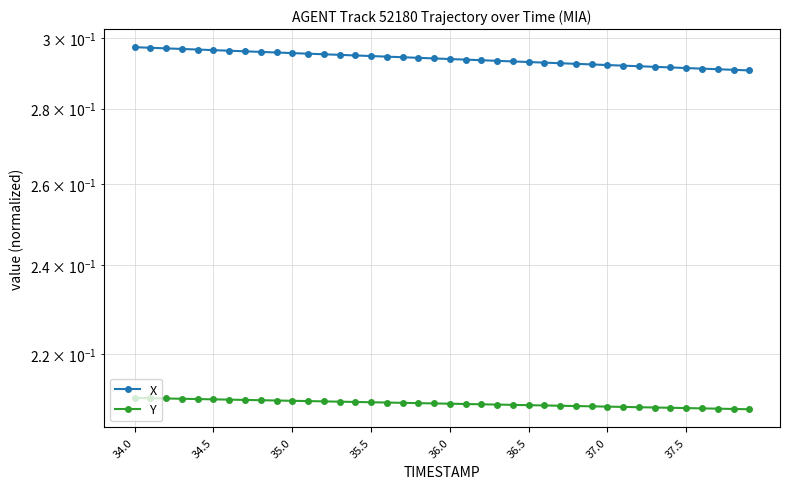

What is the highest value of the Y series?

0.2